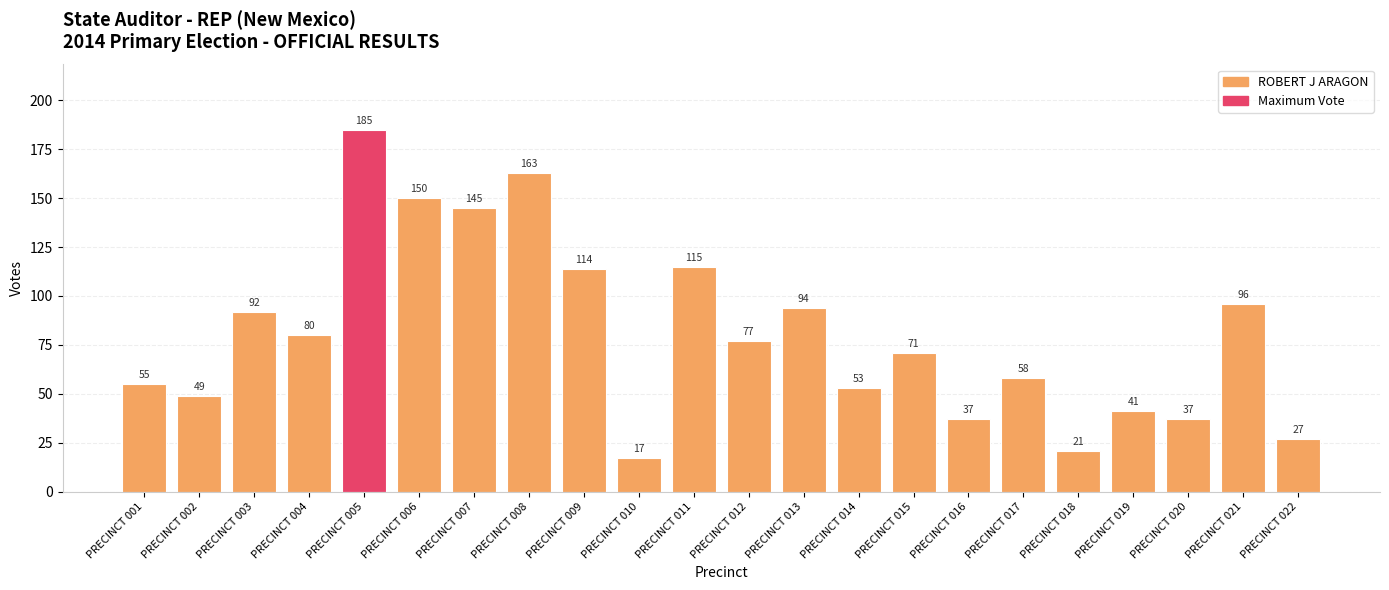

Does the chart contain stacked bars?

No